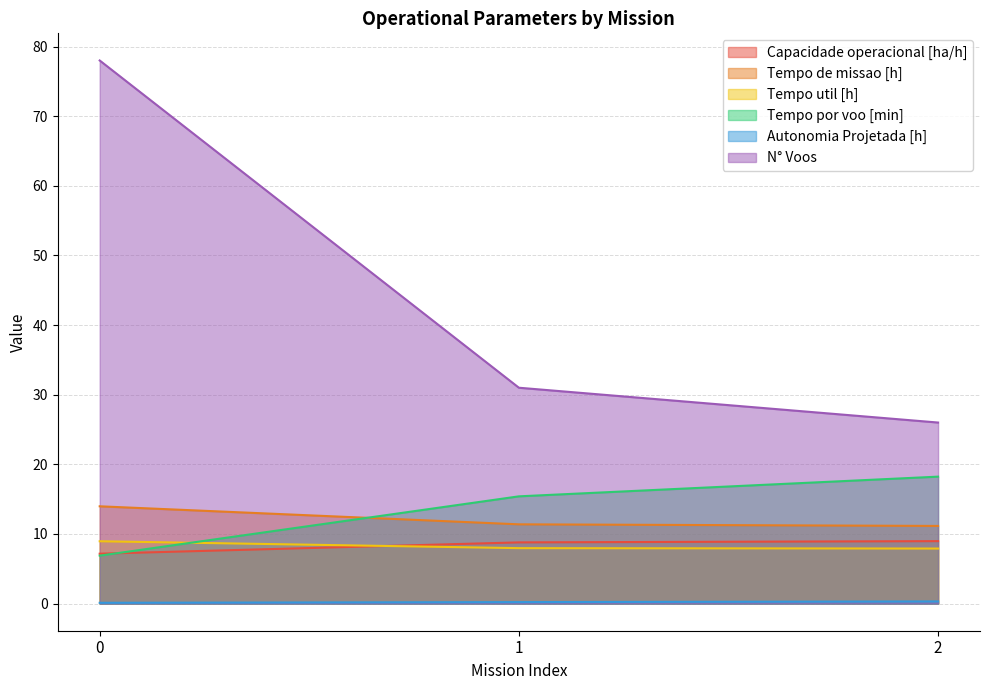

How many lines are shown in the chart?

6